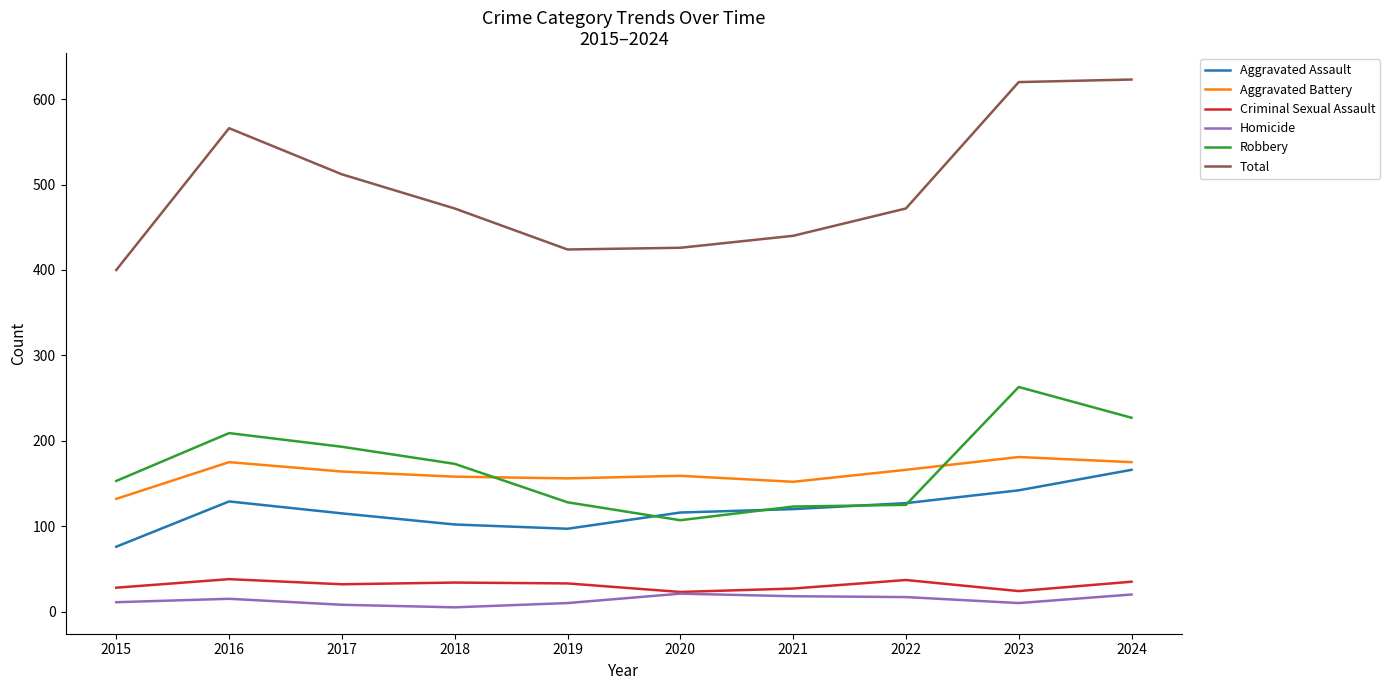

Is it true that Total equals 424 at 2019?

True